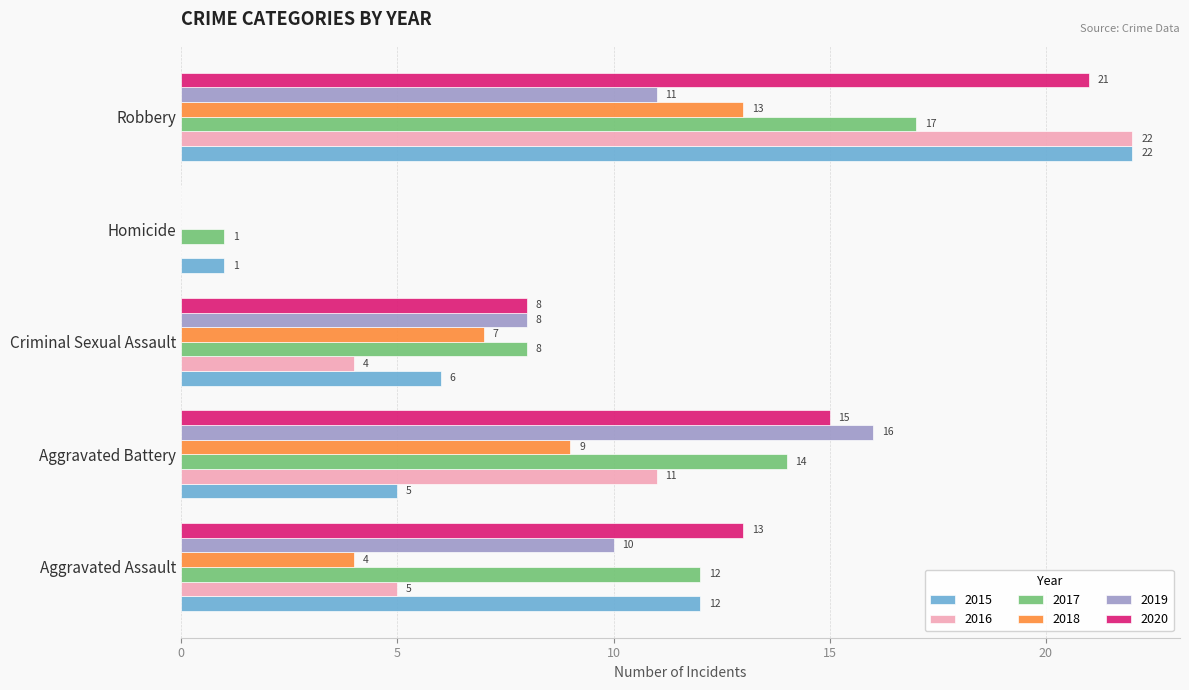

Is the value of 2016 at Criminal Sexual Assault greater than the value of 2019 at Homicide?

Yes